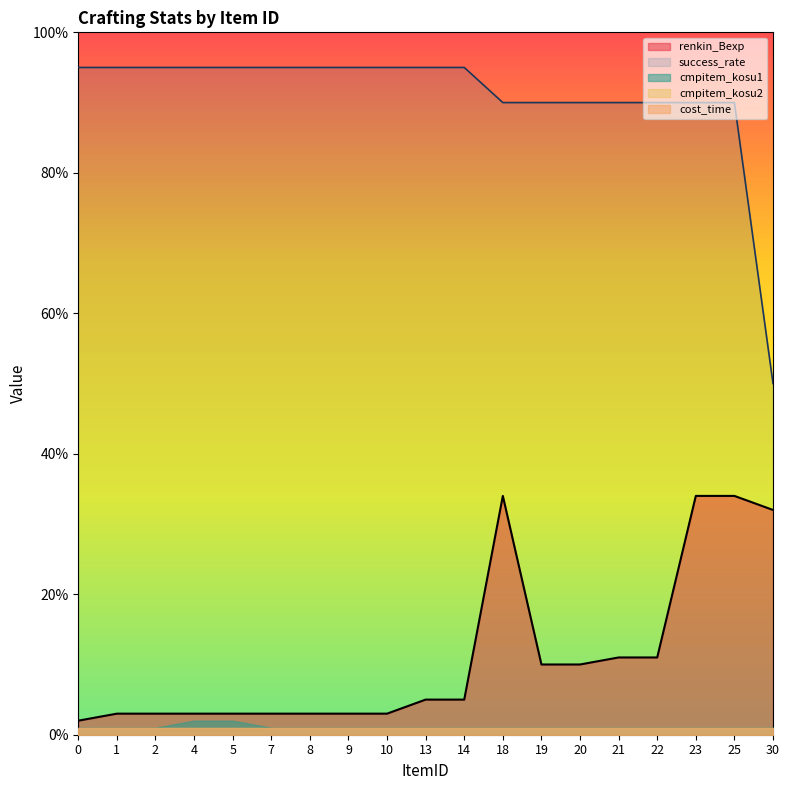

What is the average value of the cost_time series?

1